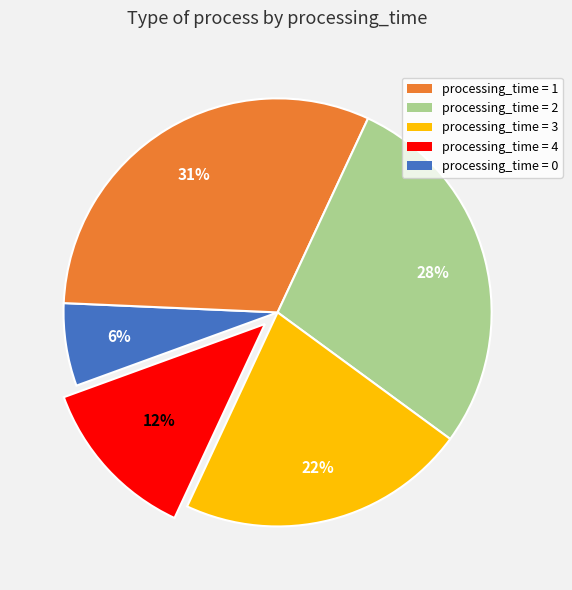

Is there a majority slice in this chart?

No